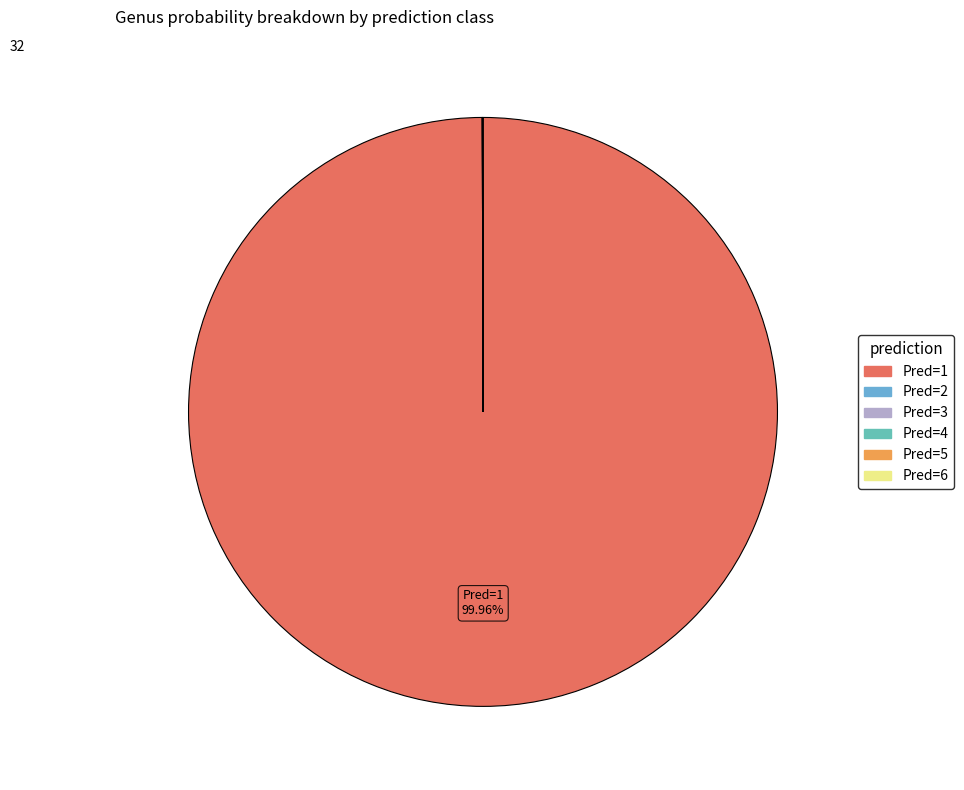

Which category has the biggest portion of the pie?

1 (g__28L)